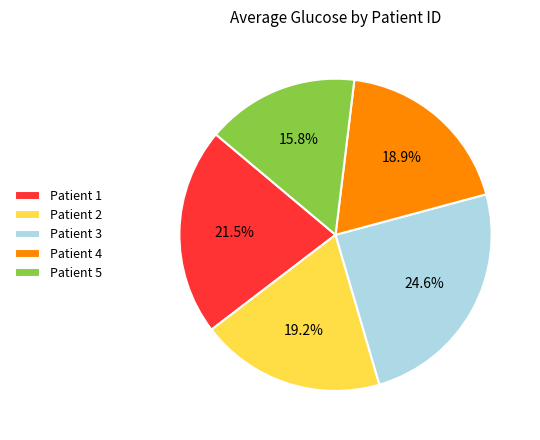

Which slice is the largest?

Patient 3